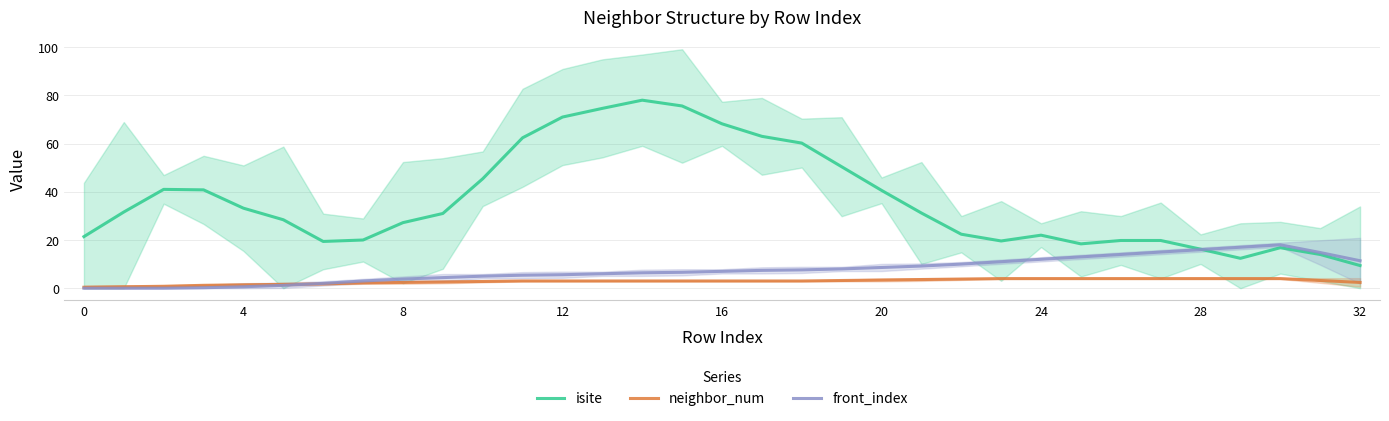

How many categories are shown in the chart?

33